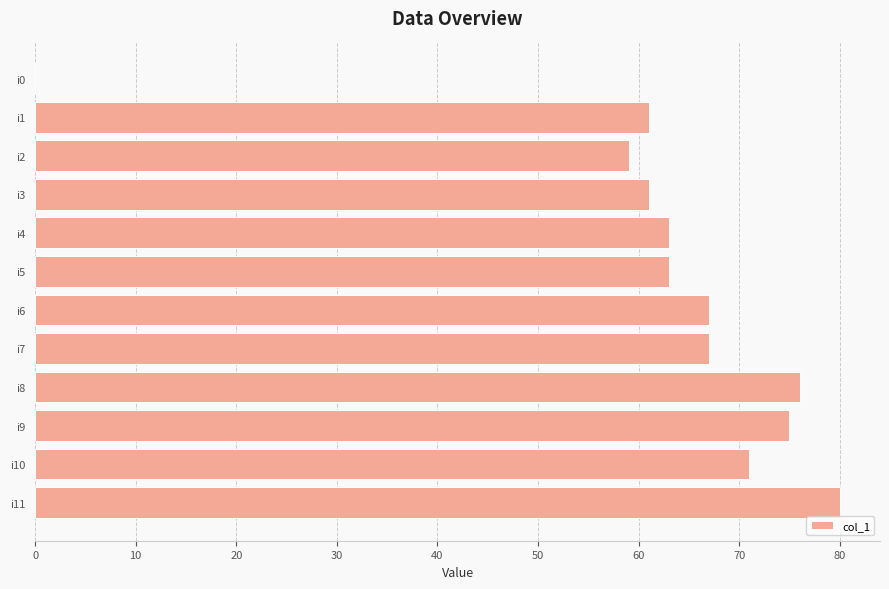

Read the value at i1, to the nearest 10.

60